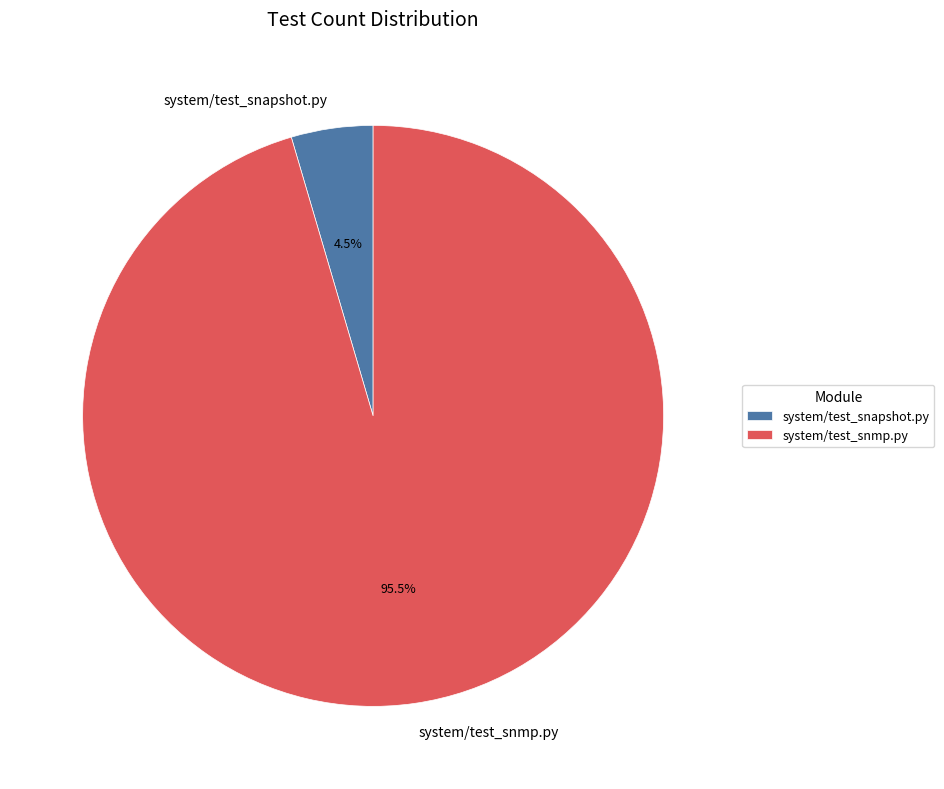

How many segments does this pie chart have?

2